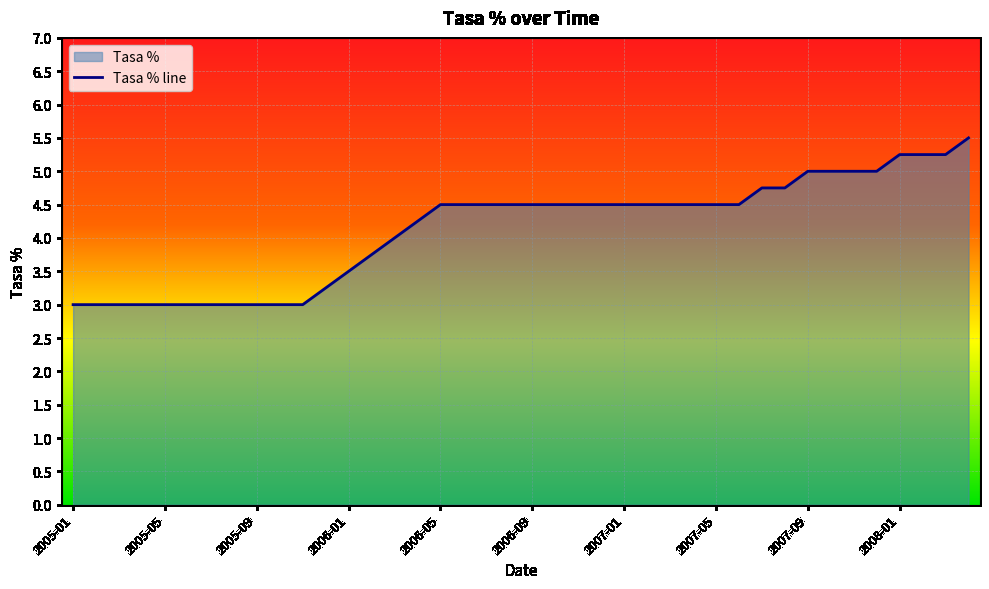

Is it true that the value at 2007-08 is 1.0?

False